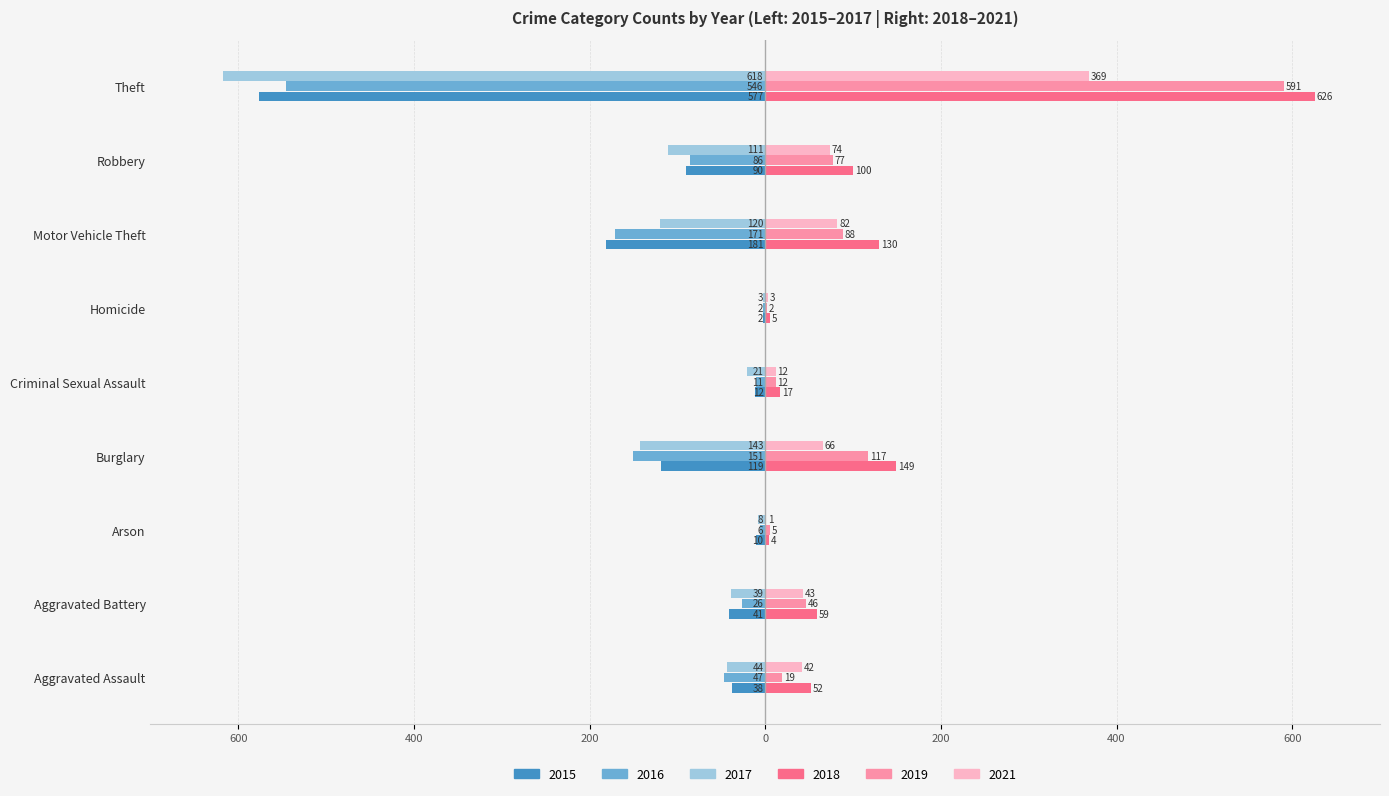

What is the label of the 8th bar from the left?

Robbery